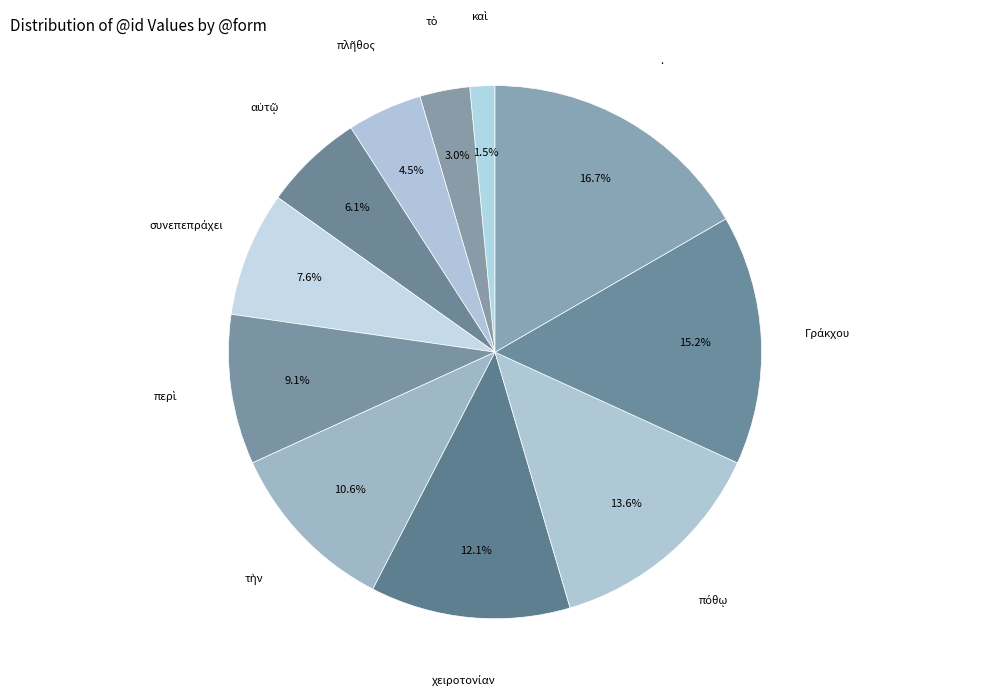

How many slices are in this pie chart?

11